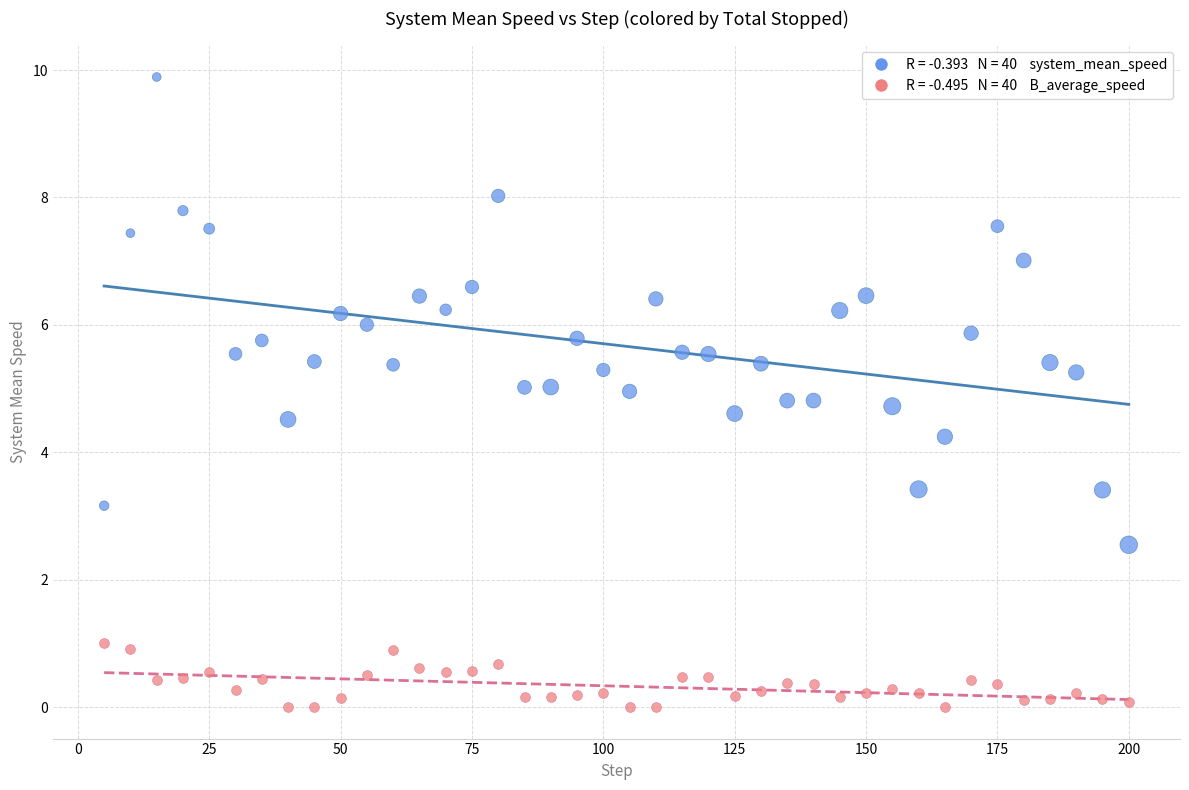

Across all series, what Y value is closest to 4?

4.2